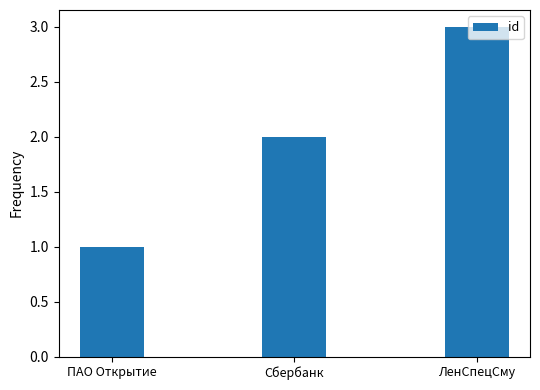

Reading left to right, list all the values displayed in this chart.

ПАО Открытие=1	Сбербанк=2	ЛенСпецСму=3